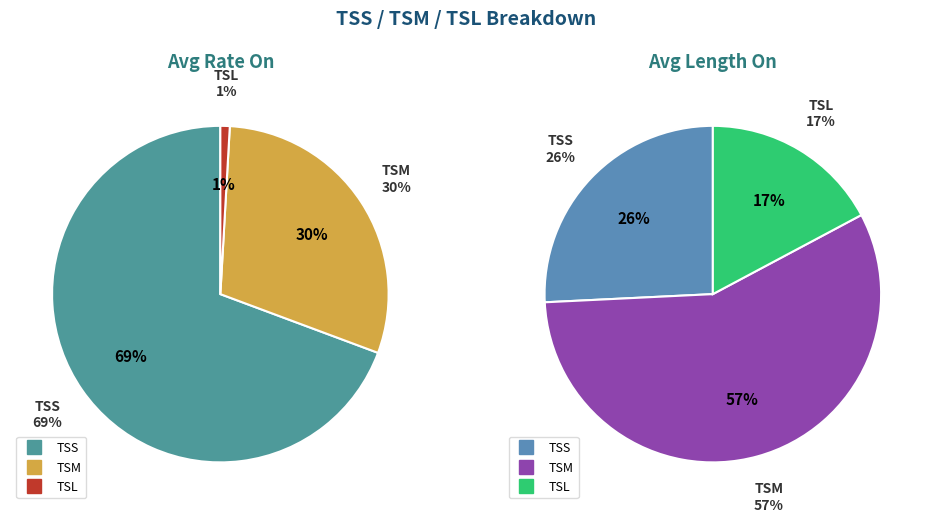

Which has a higher value, TSM or TSL?

TSM